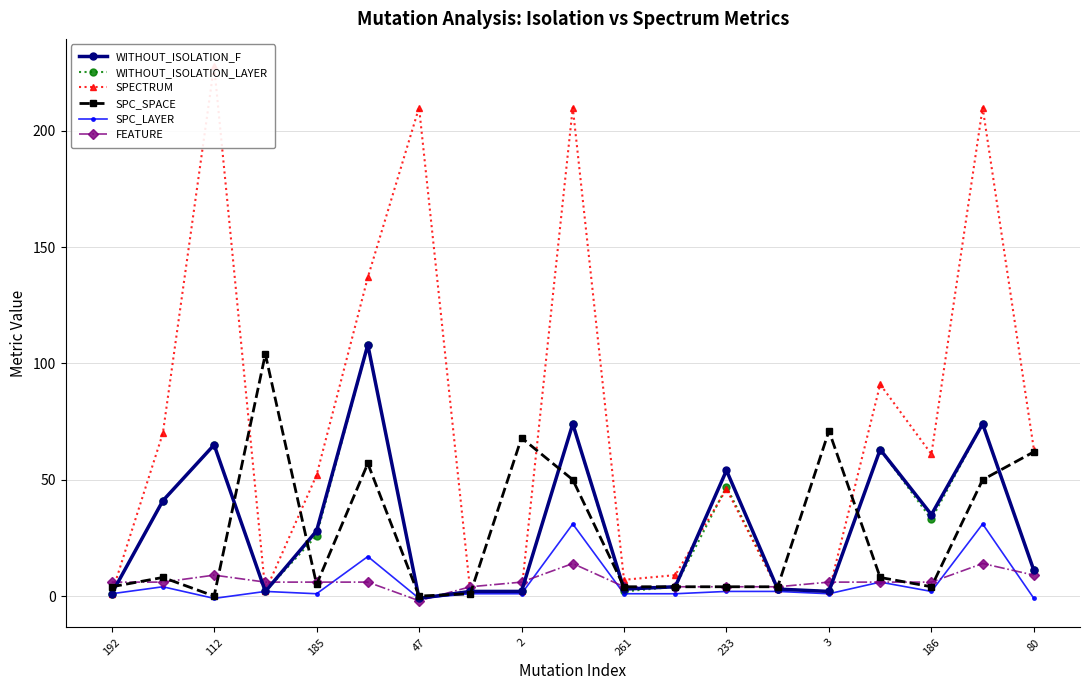

Does the chart display data point markers on the line(s)?

Yes